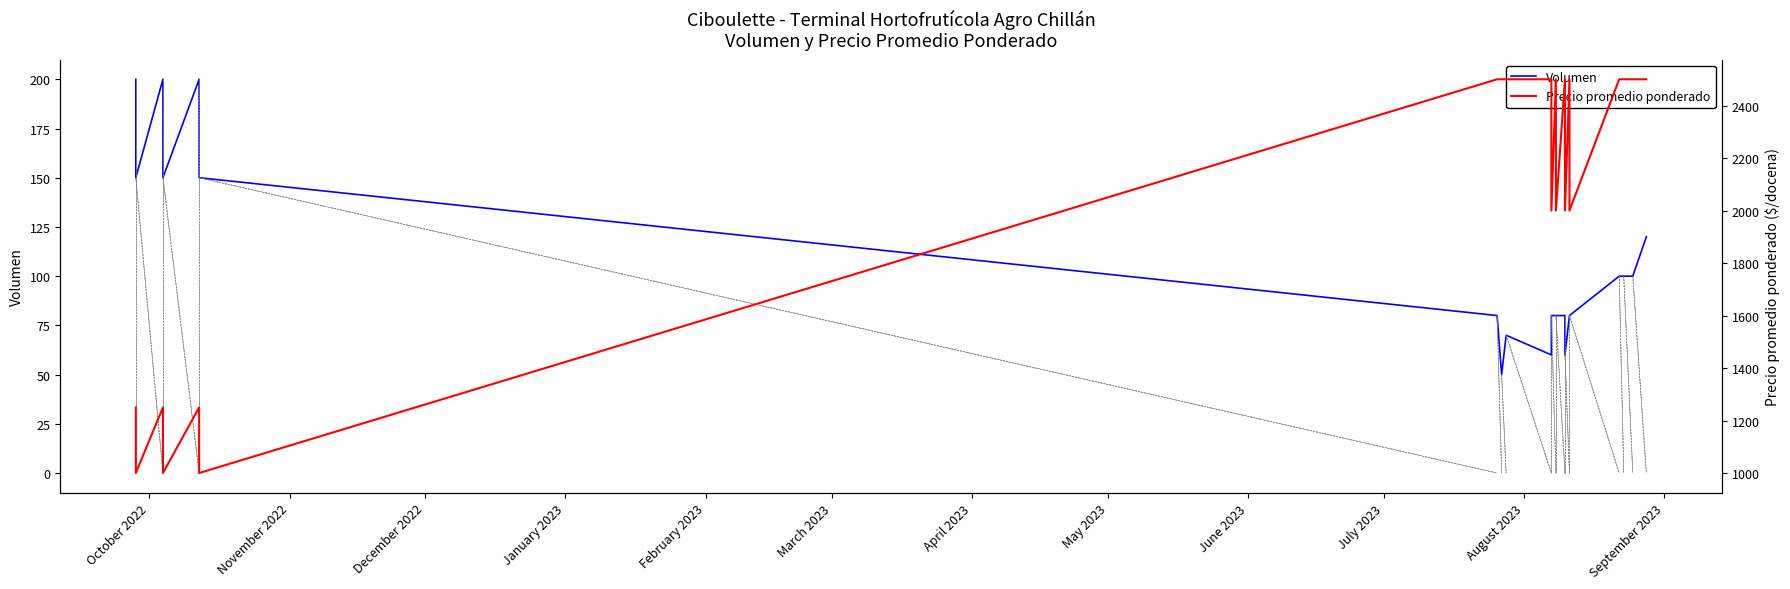

How many lines are shown in the chart?

2